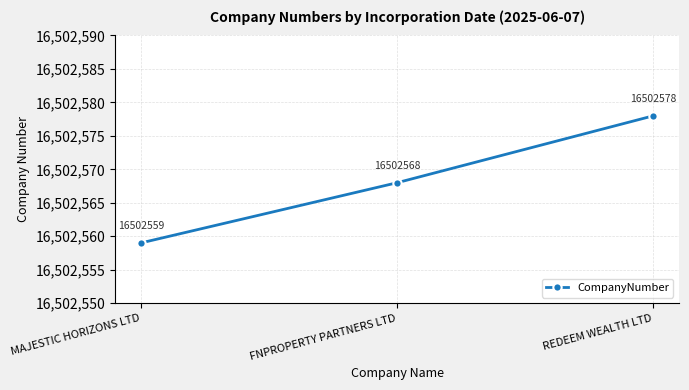

What position from the left is MAJESTIC HORIZONS LTD?

1